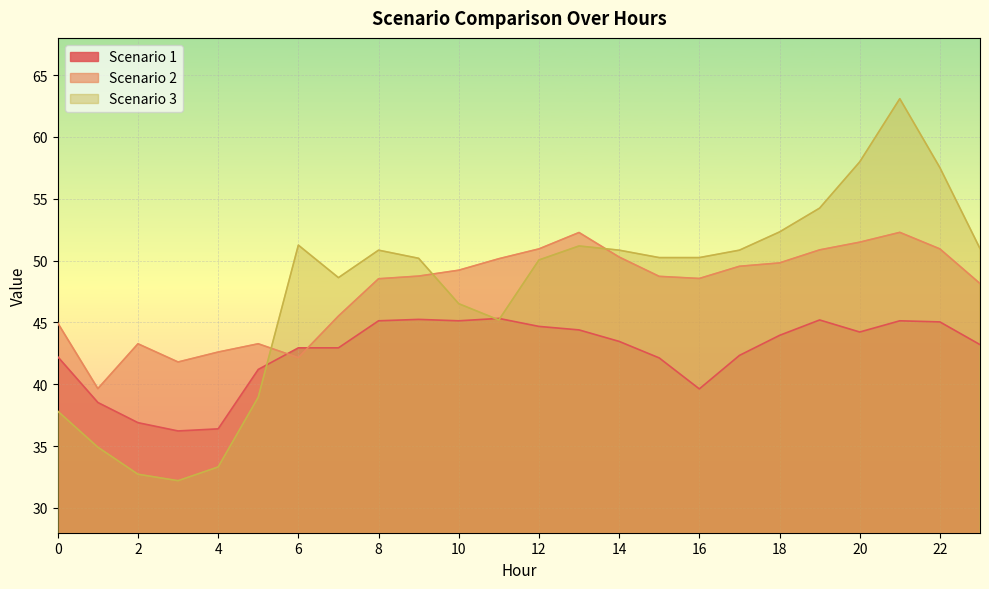

Read the Scenario 2 value at 14.

50.3